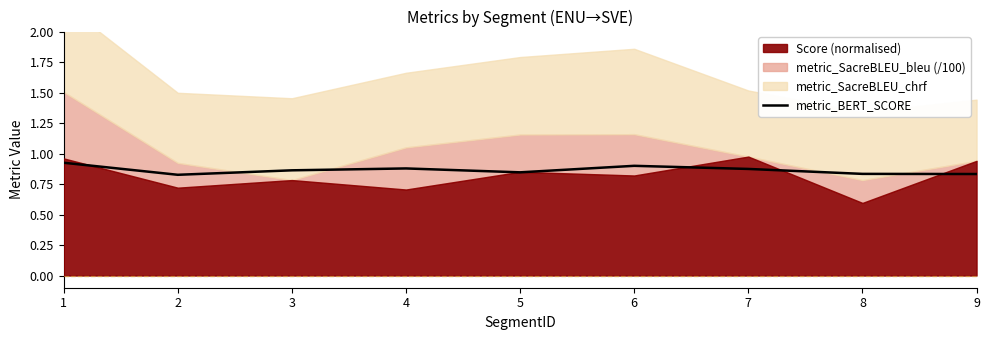

Reading left to right, extract all data points from this chart.

0.9	0.8	0.9	0.9	0.8	0.9	0.9	0.8	0.8